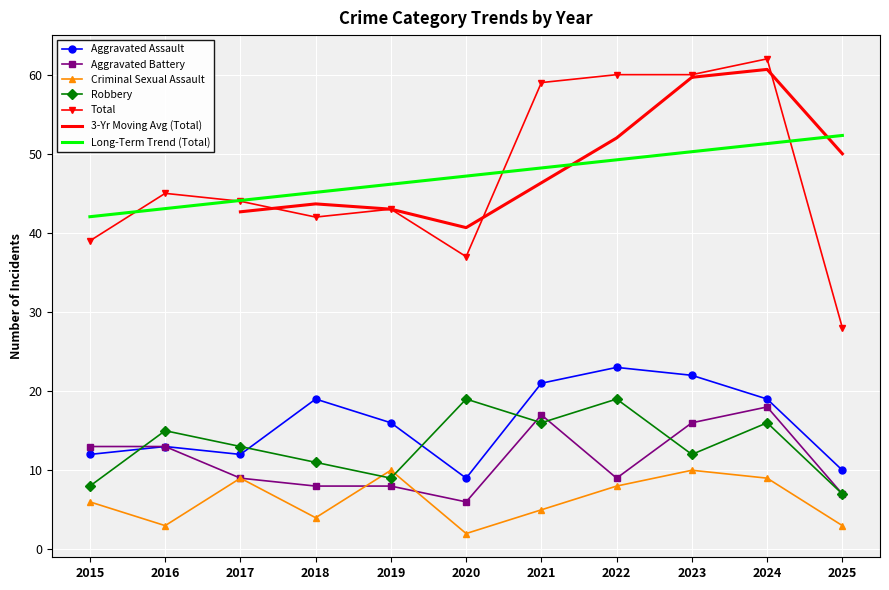

Where is the first local minimum for Robbery?

2019